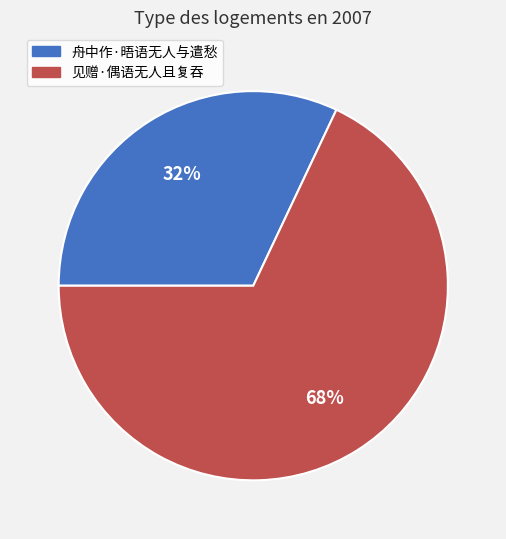

True or false: 舟中作·晤语无人与遣愁 accounts for 32% of the total.

True